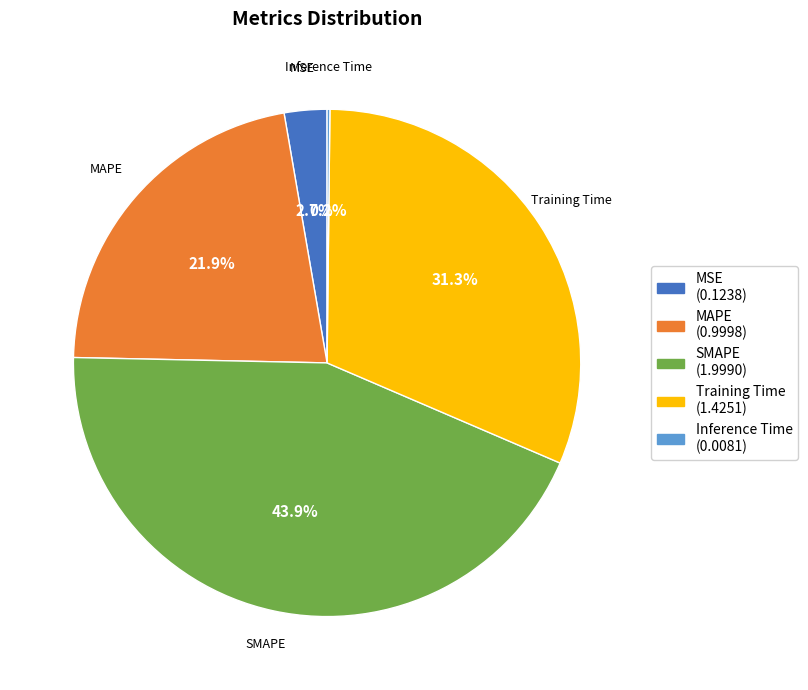

Is the sum of MSE and Training Time greater than half?

No